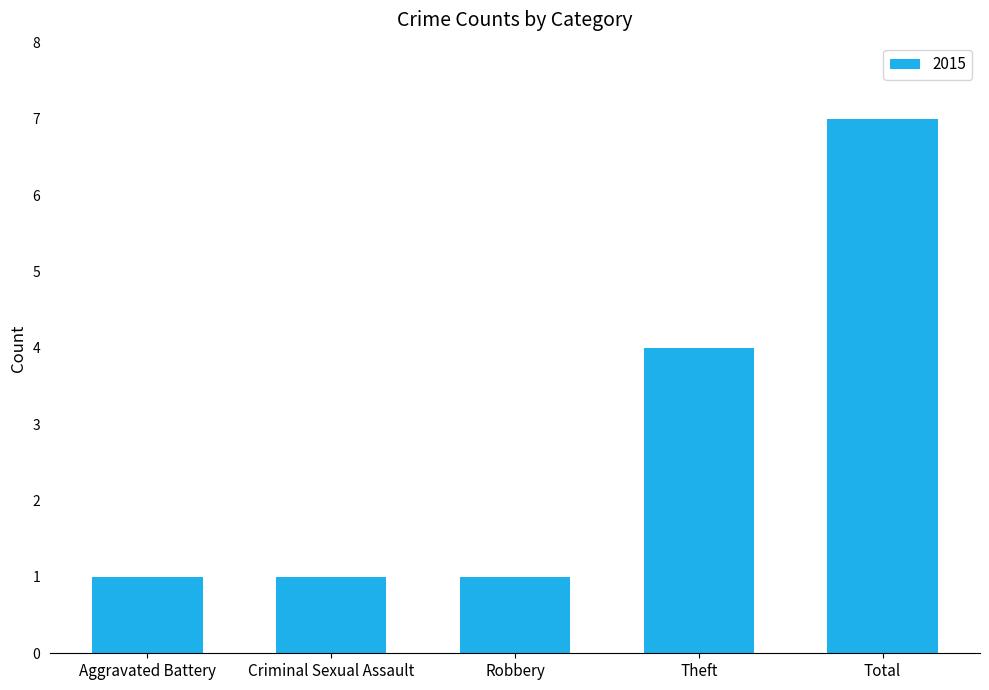

What is the label of the 1st bar from the left?

Aggravated Battery